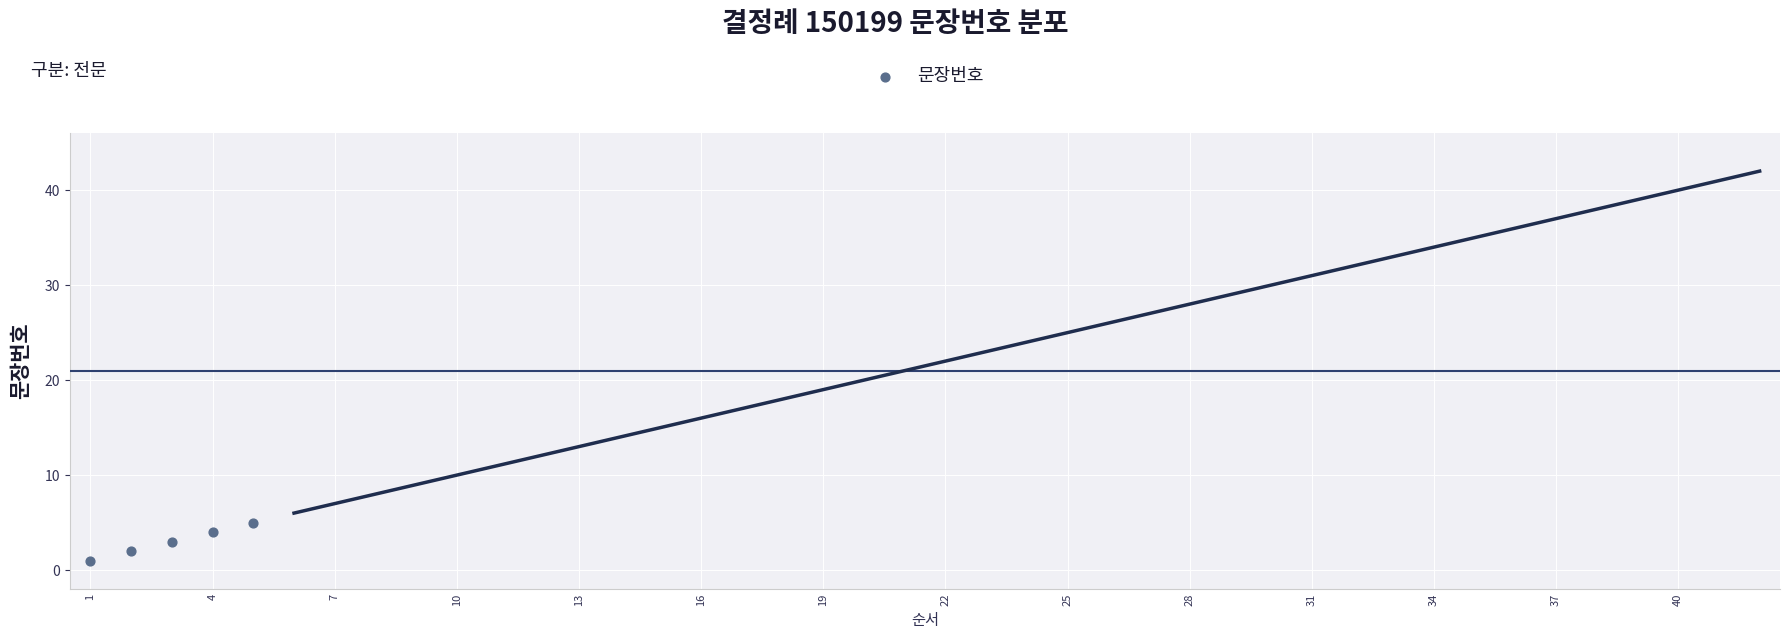

What is the average Y value?

3